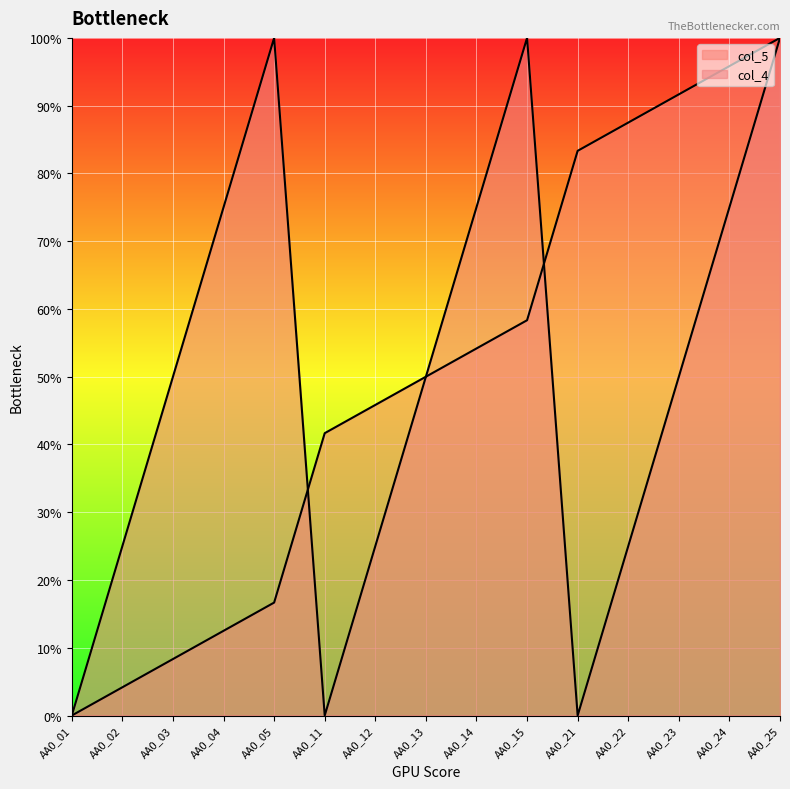

How many values in col_5 are above zero?

14